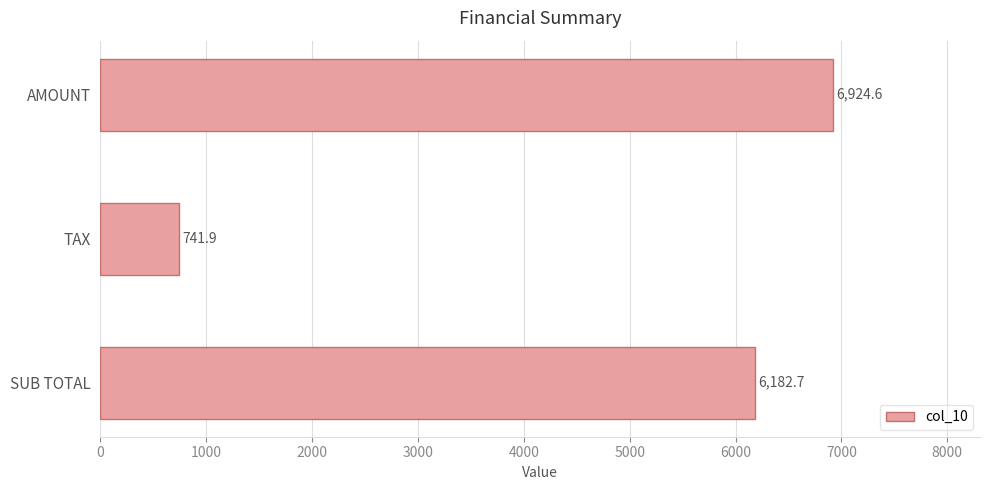

What is the sum of the values at SUB TOTAL and AMOUNT?

13107.3